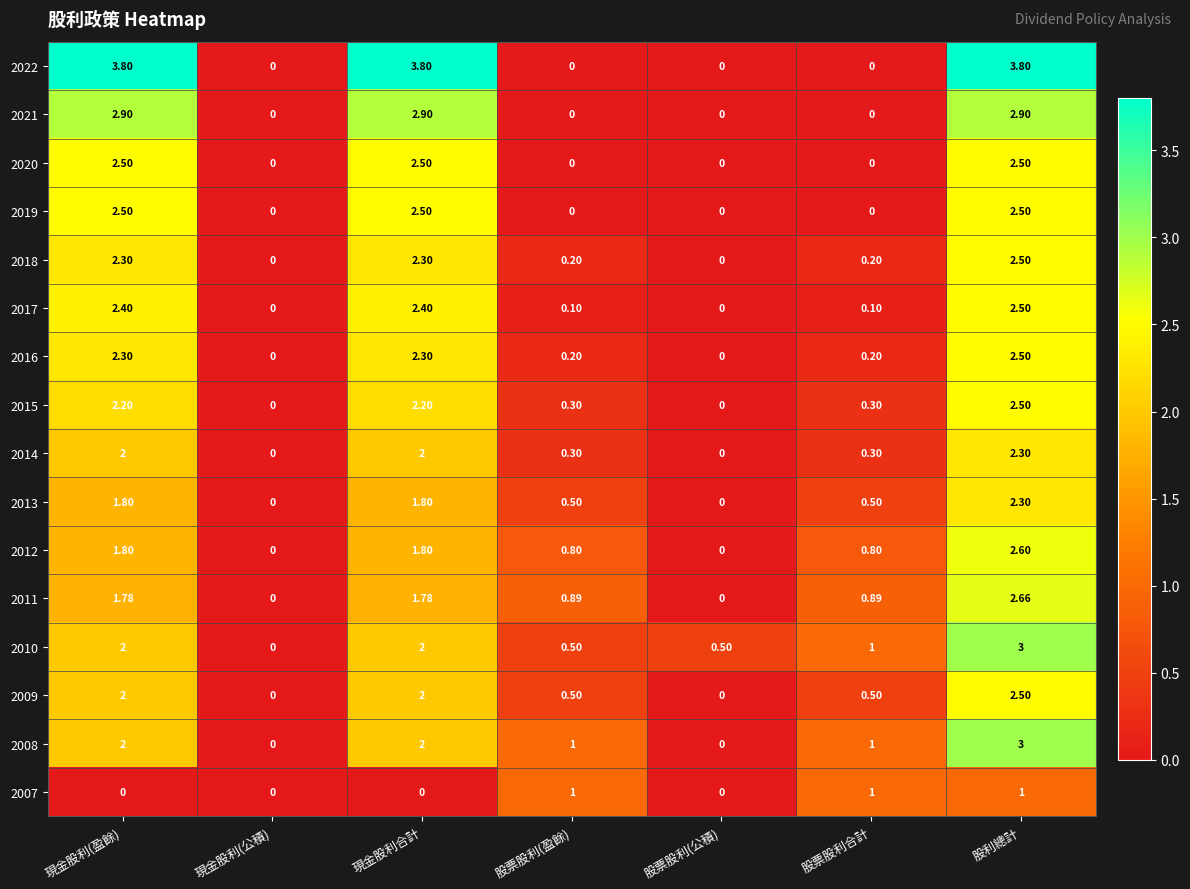

Which category has the highest value in the 2011 series?

股利總計